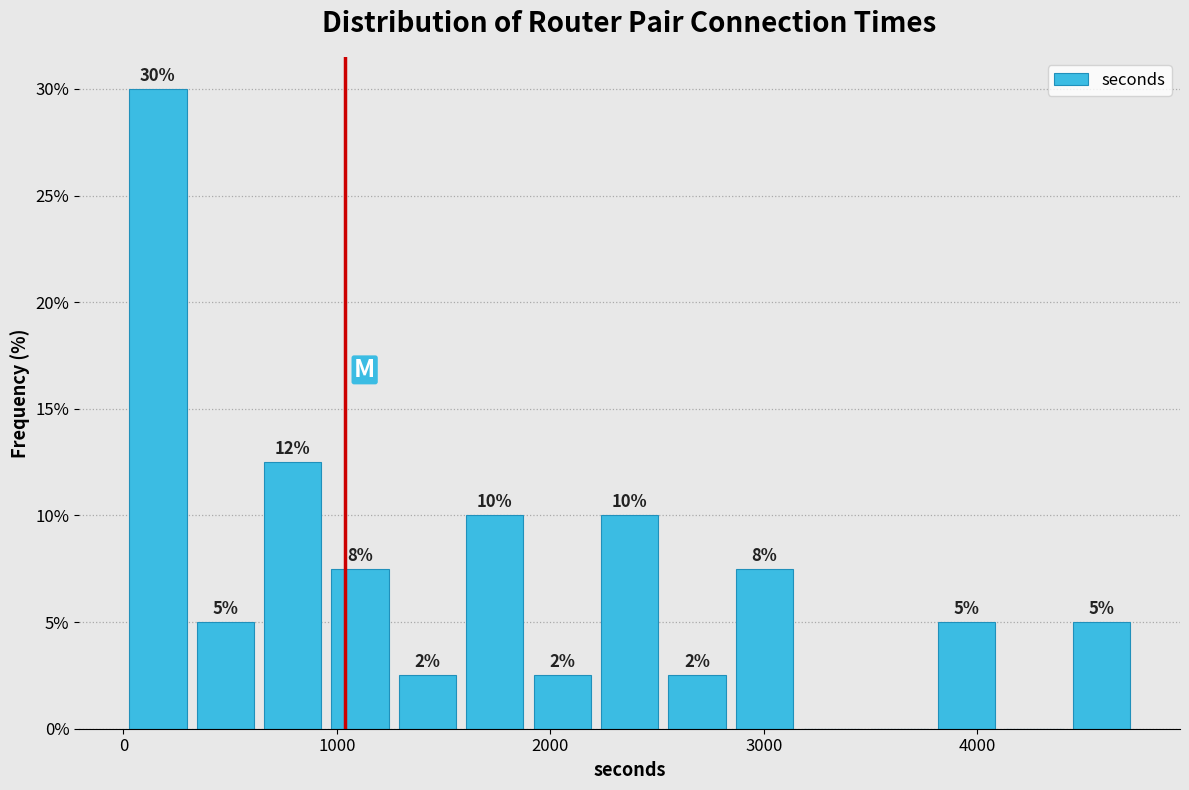

Read against the x-axis, roughly where is the centre of the tallest bar?

200